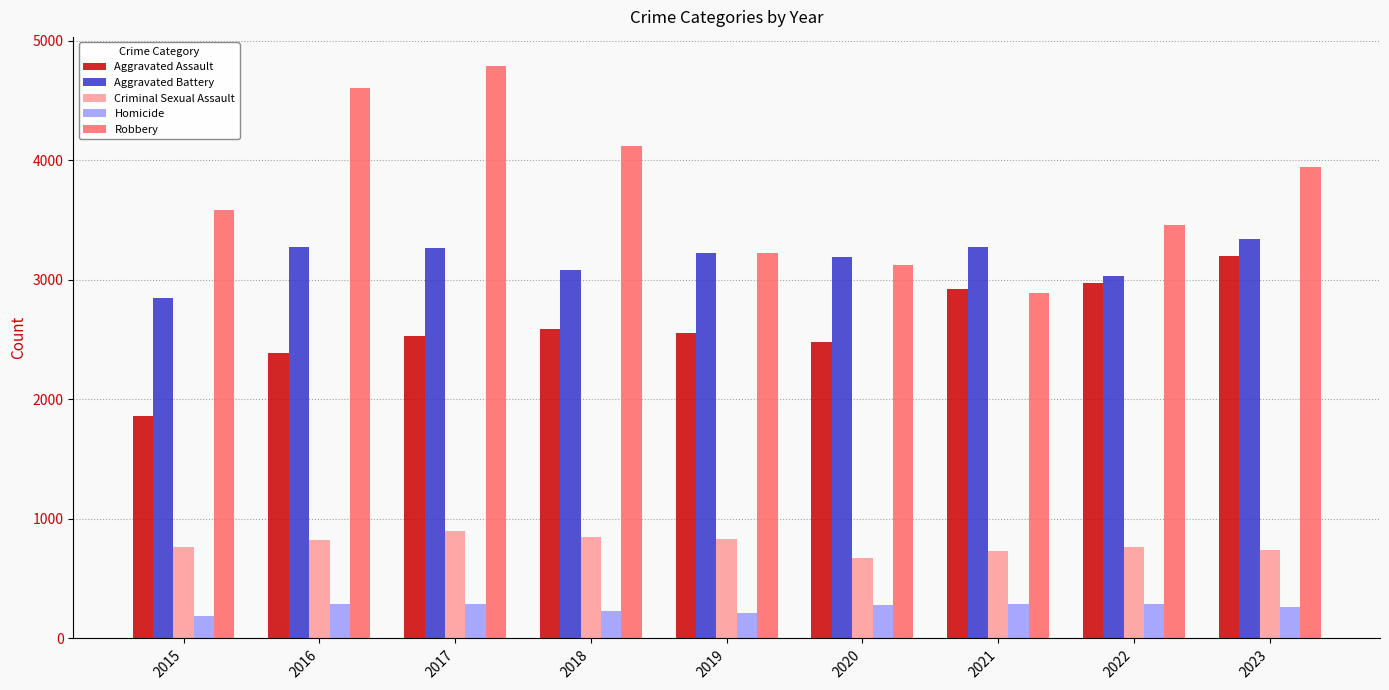

What is the sum of the Homicide values at 2018 and 2020?

509